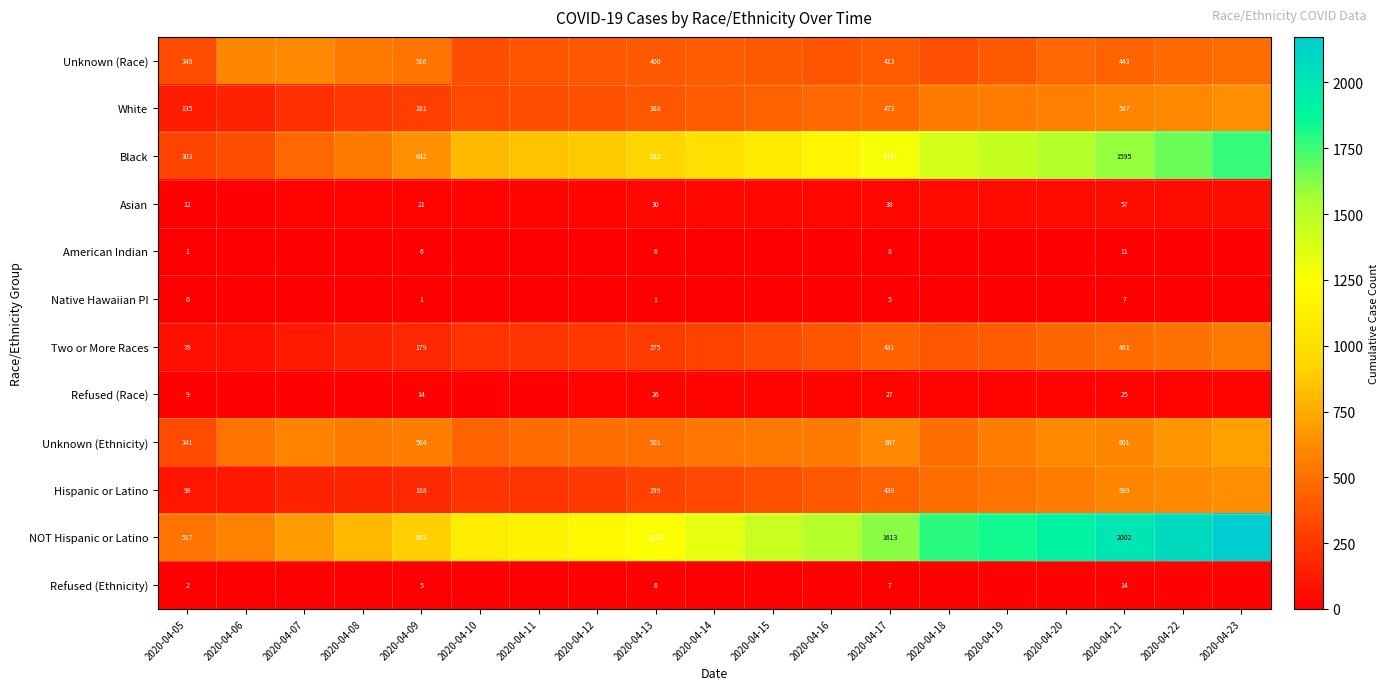

Which has a higher value, 2020-04-20 or 2020-04-17?

2020-04-20